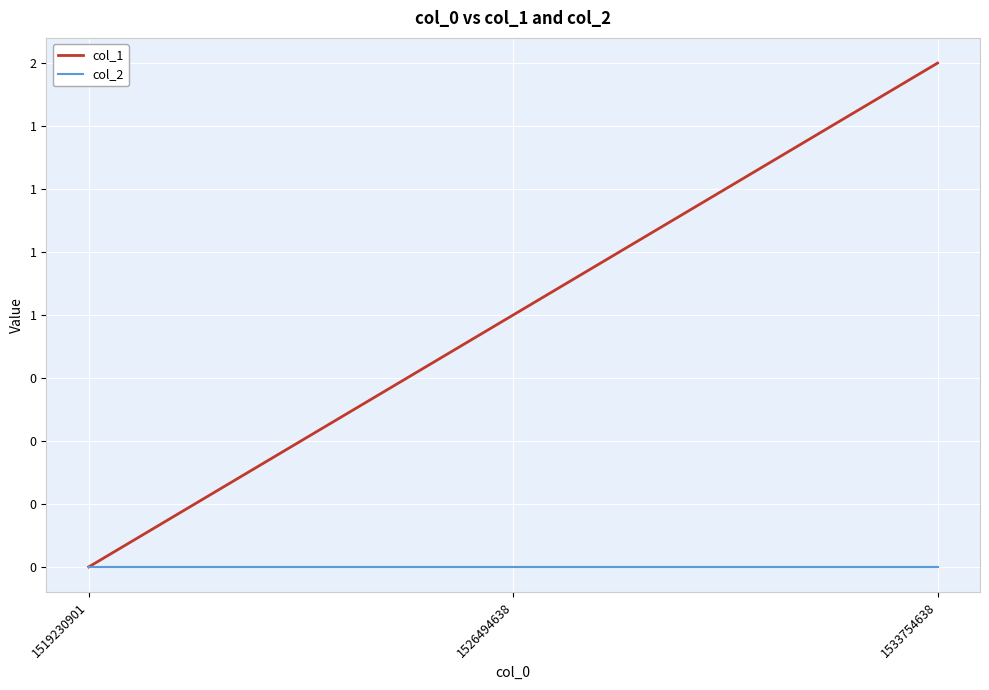

Between 1519230901 and 1533754638, which series saw the biggest shift?

col_1